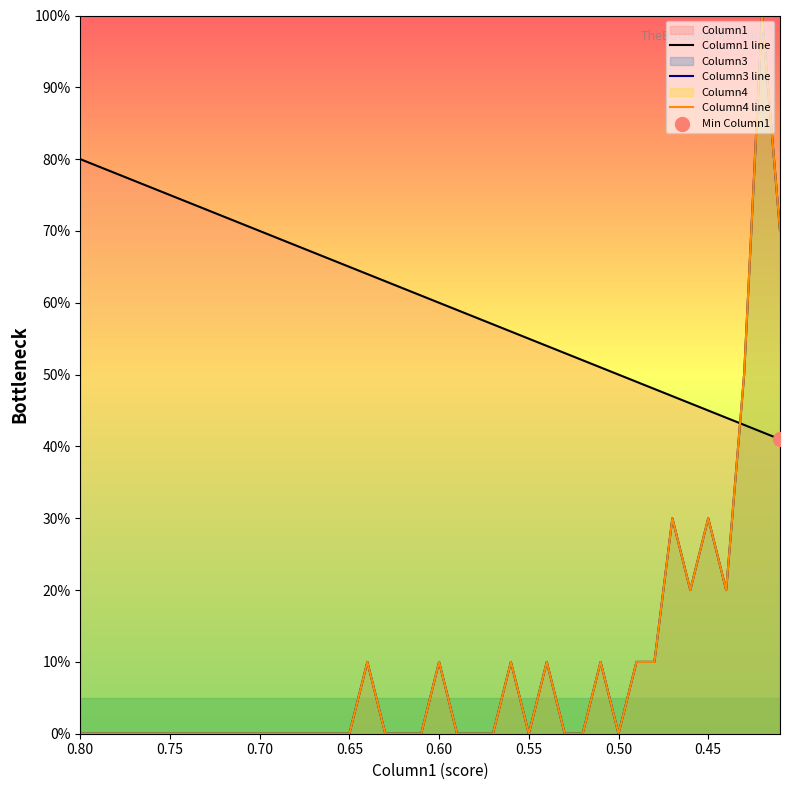

Which series has the widest spread of Y values?

Column3 line